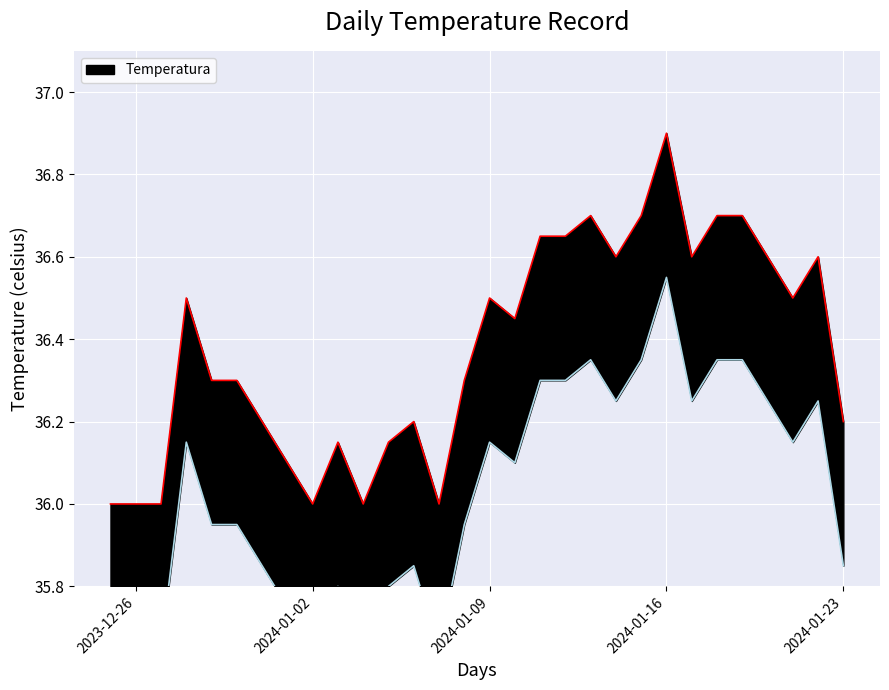

Which label corresponds to the largest value in the chart?

2024-01-16